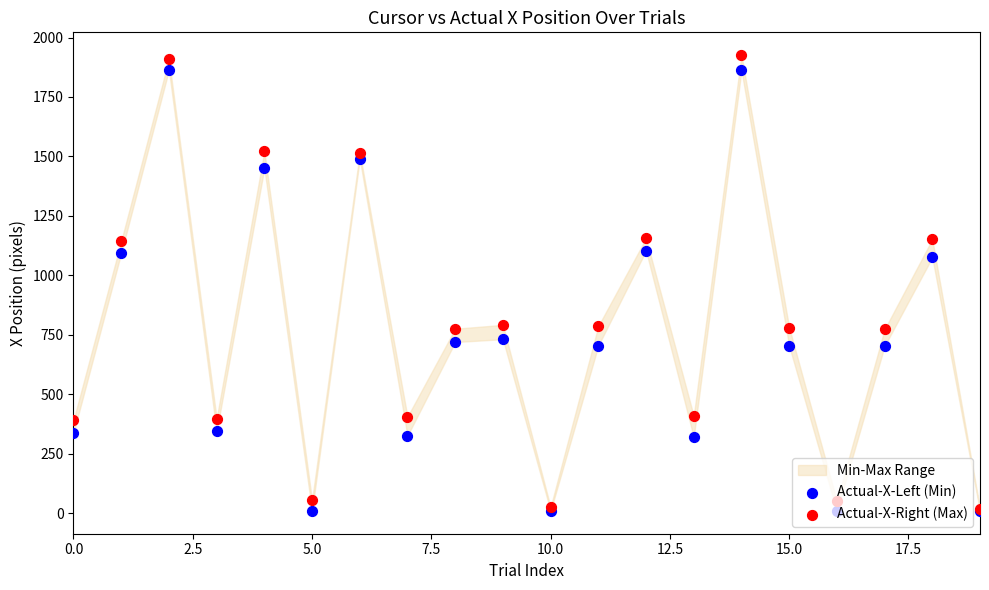

At how many categories does at least one series exceed 628?

12